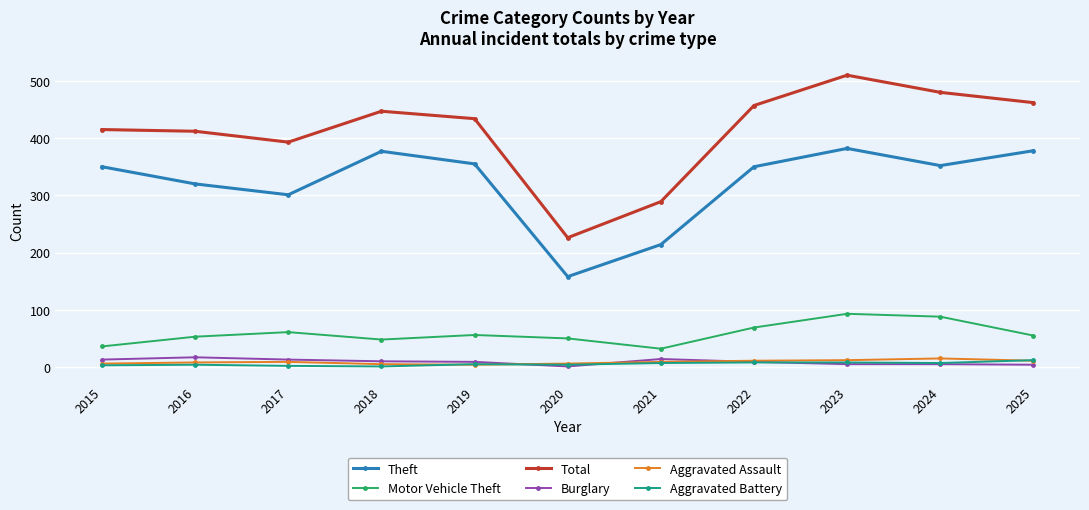

What are all the series names shown in the legend?

Theft, Motor Vehicle Theft, Total, Burglary, Aggravated Assault, Aggravated Battery